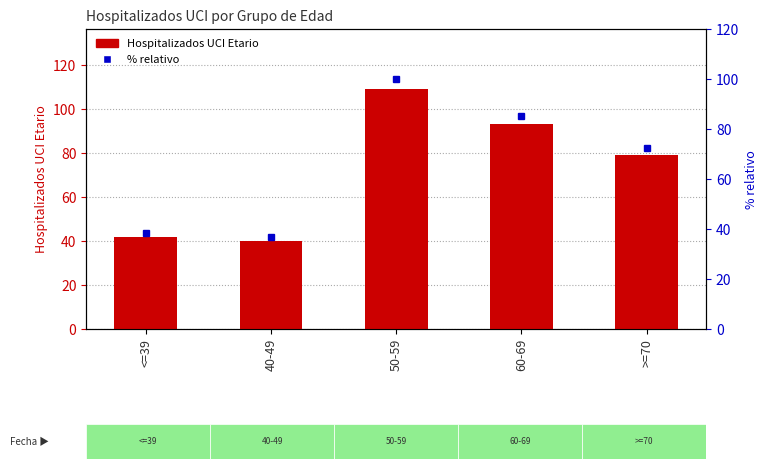

The Hospitalizados UCI Etario series shows 30.0 at >=70. True or false?

False